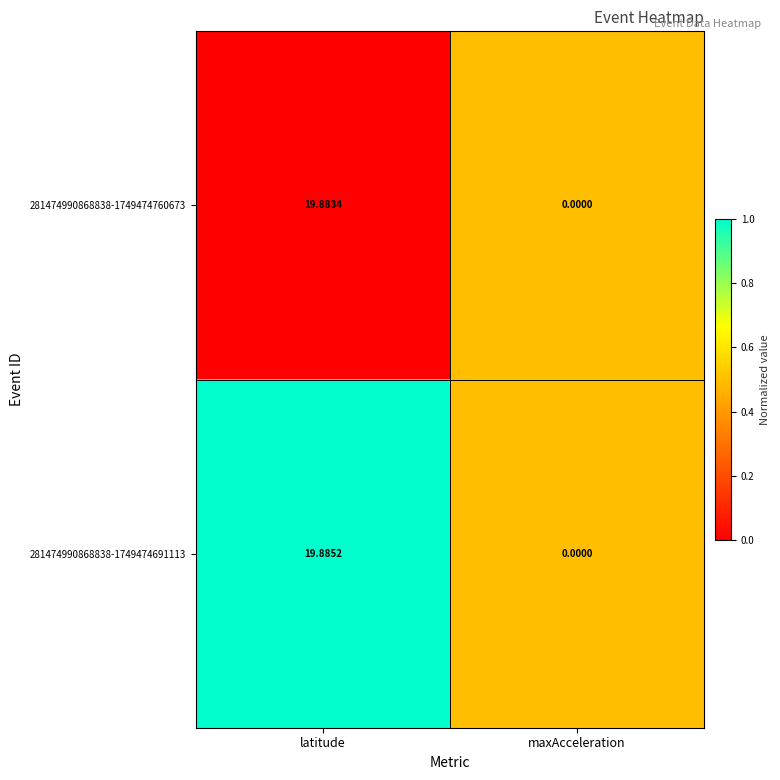

Where does the 281474990868838-1749474760673 series first go above 19?

latitude